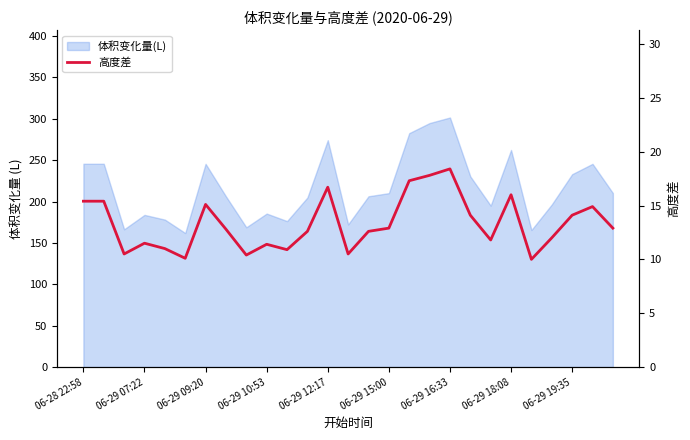

How many values are below 12?

10